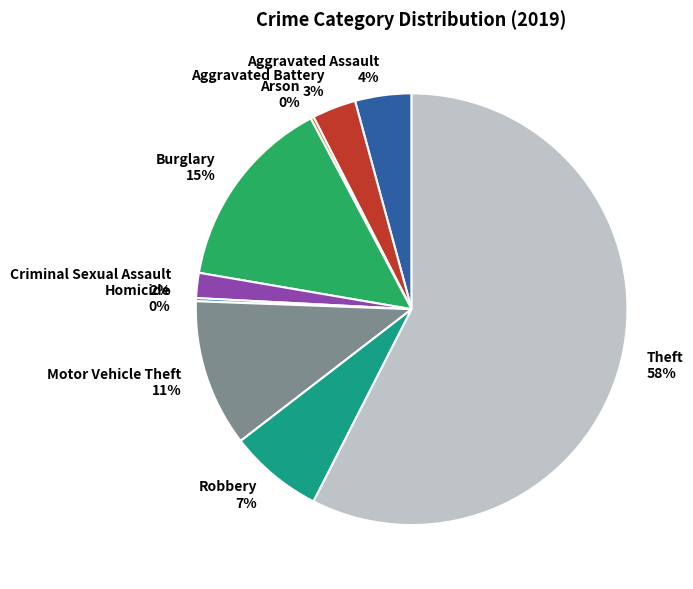

Does Robbery account for over 50% of the chart?

No